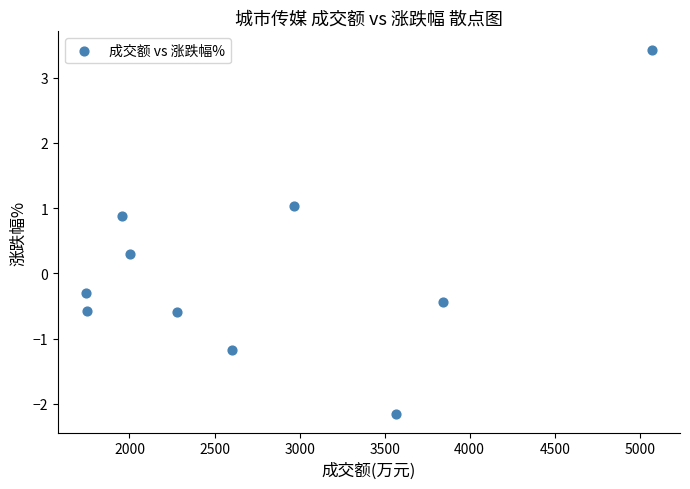

What is the range of Y values (max minus min)?

5.6